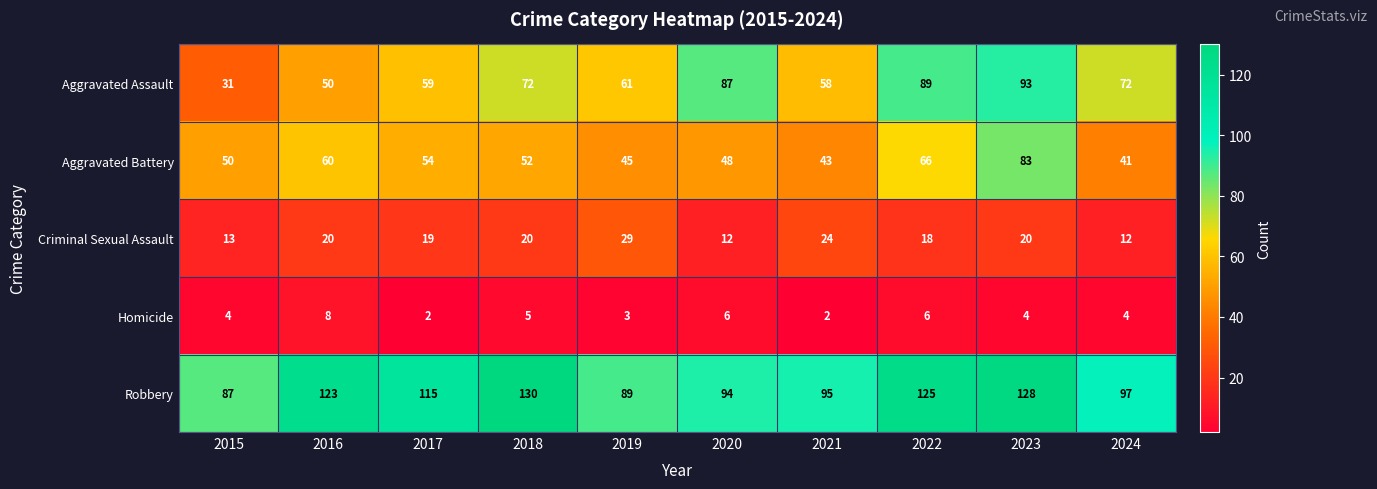

Which series has the largest total across all categories?

Robbery